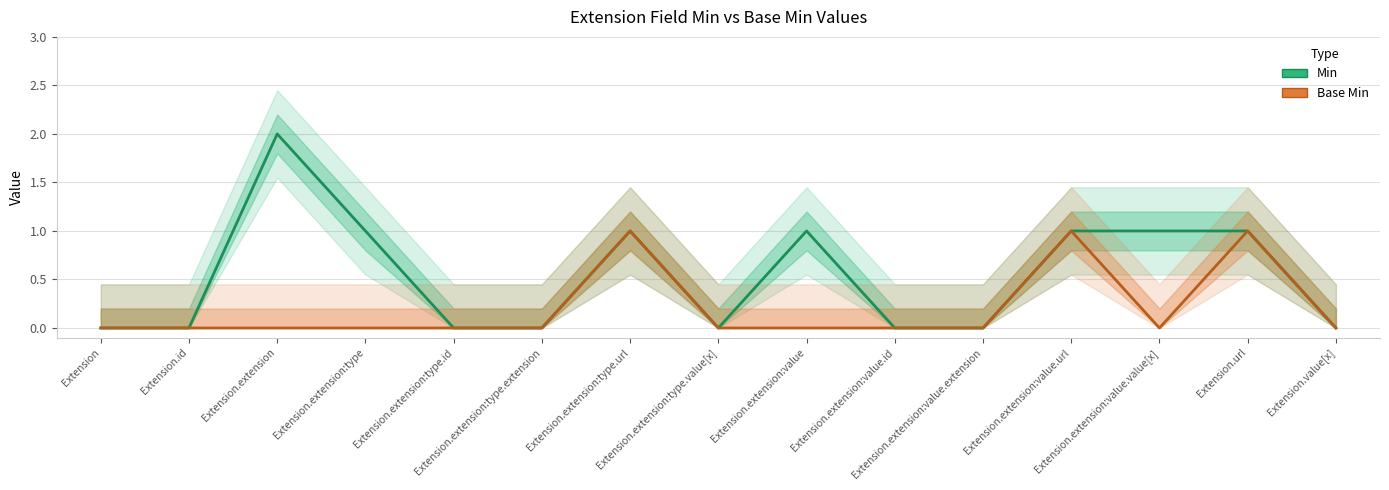

Reading left to right, extract all data points from this chart.

Min: 0	0	2	1	0	0	1	0	1	0	0	1	1	1	0
Base Min: 0	0	0	0	0	0	1	0	0	0	0	1	0	1	0